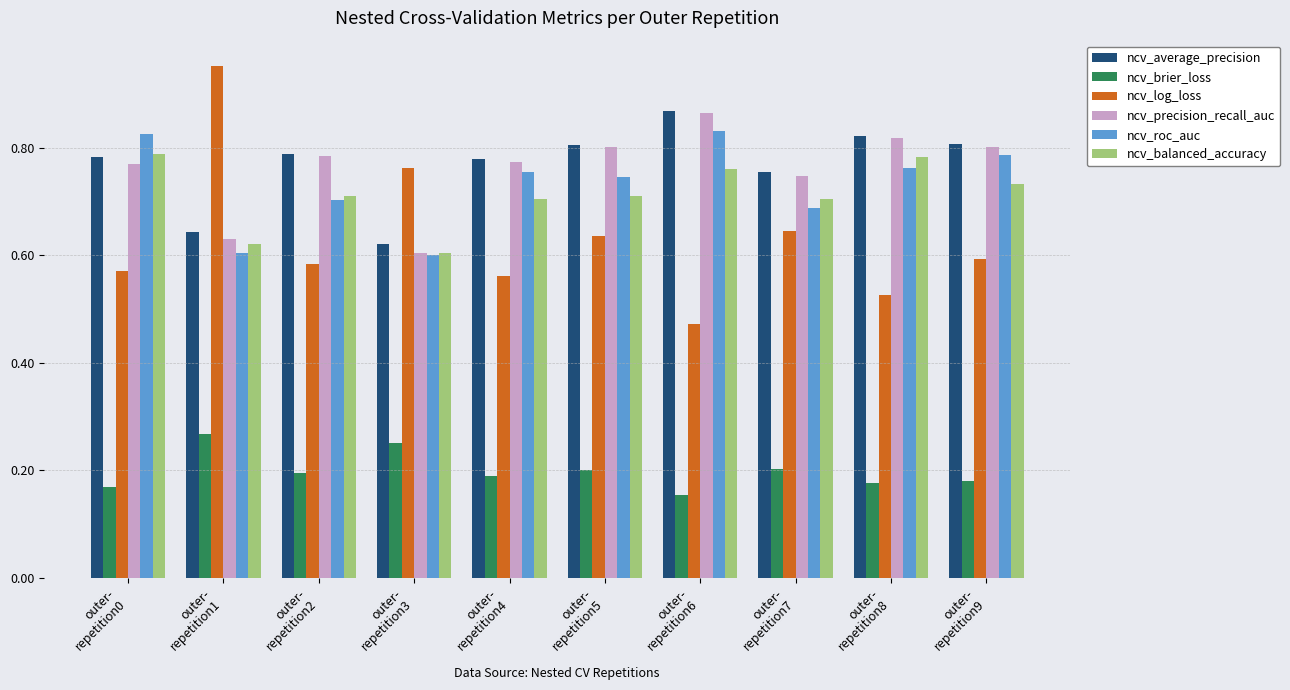

Is it true that ncv_precision_recall_auc equals 0.8 at outer-
repetition9?

True